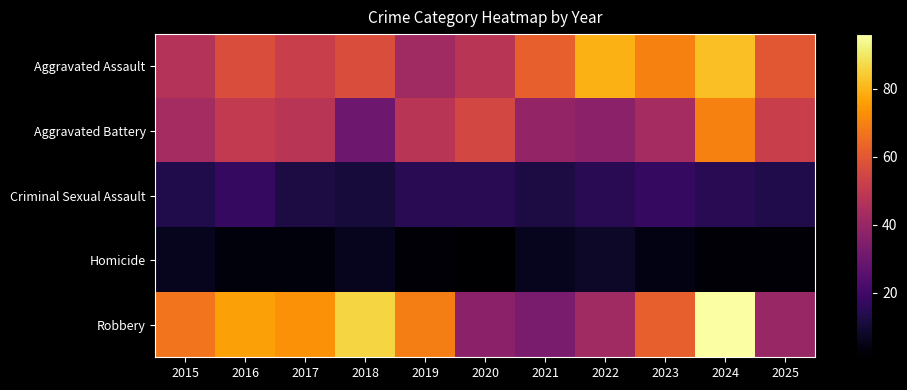

At how many categories does at least one series exceed 3?

11